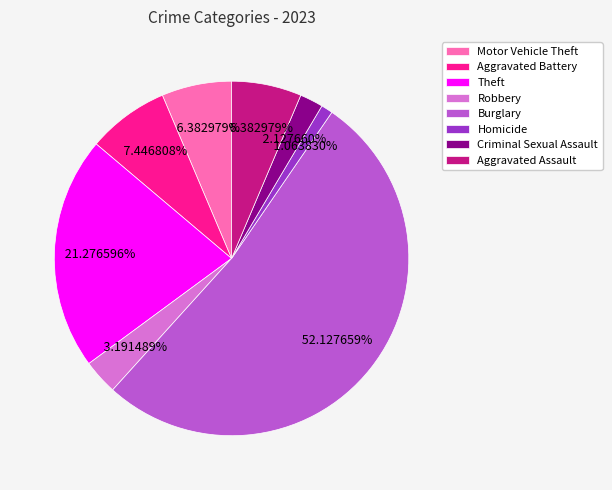

What percentage is the Burglary slice, to the nearest percent?

52%